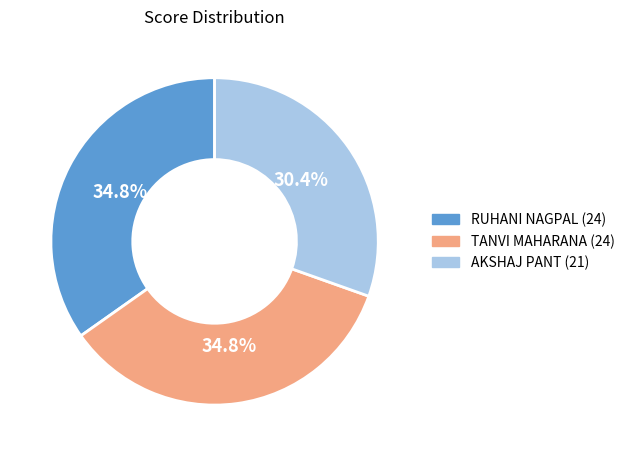

What is the smallest slice in the pie chart?

AKSHAJ PANT